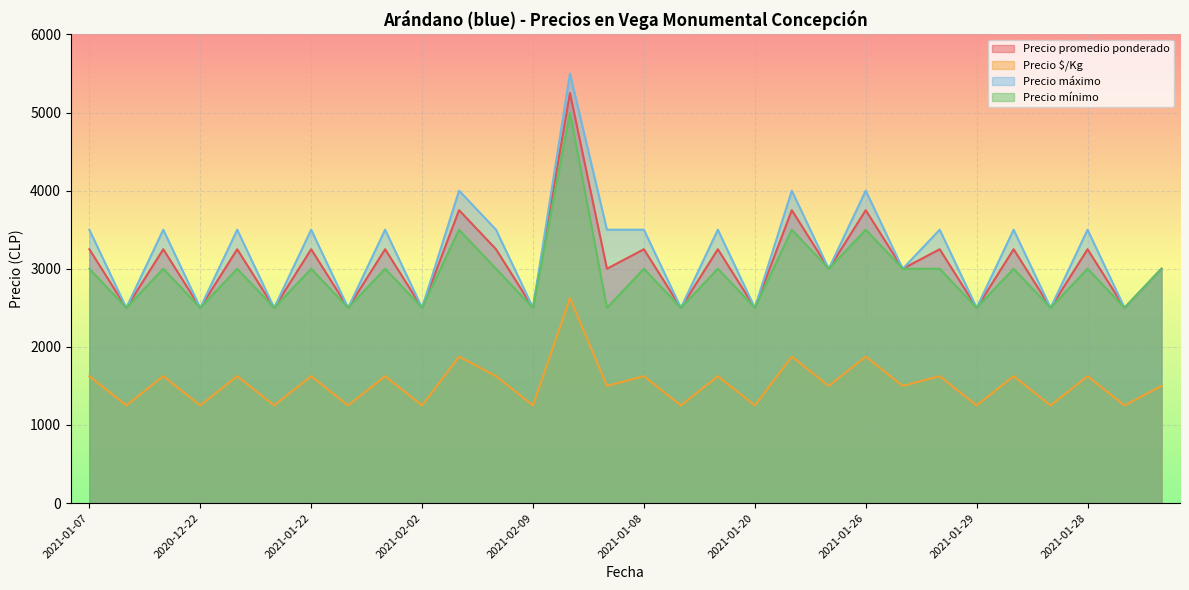

List the series in order of their peak value, highest first.

Precio máximo, Precio promedio ponderado, Precio mínimo, Precio $/Kg